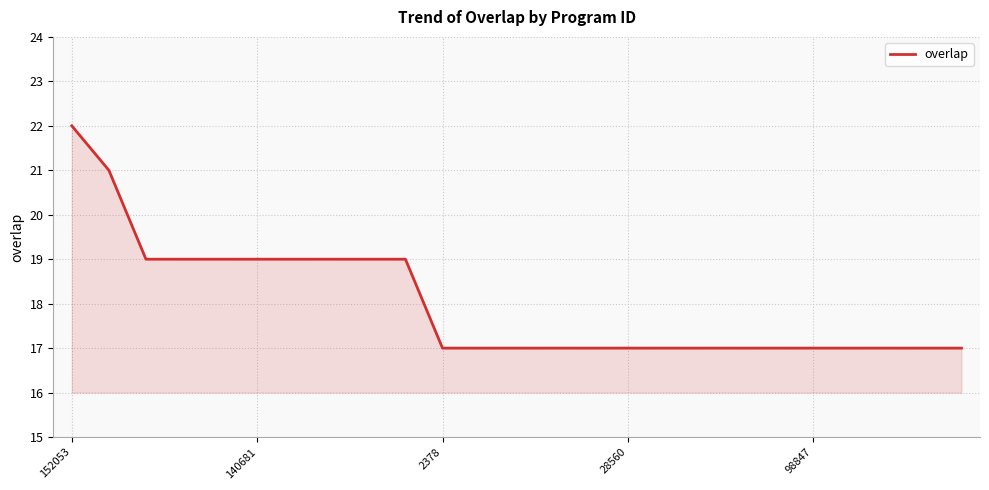

Reading right to left, extract all data points from this chart.

17	17	17	17	17	17	17	17	17	17	17	17	17	17	17	19	19	19	19	19	19	19	19	21	22